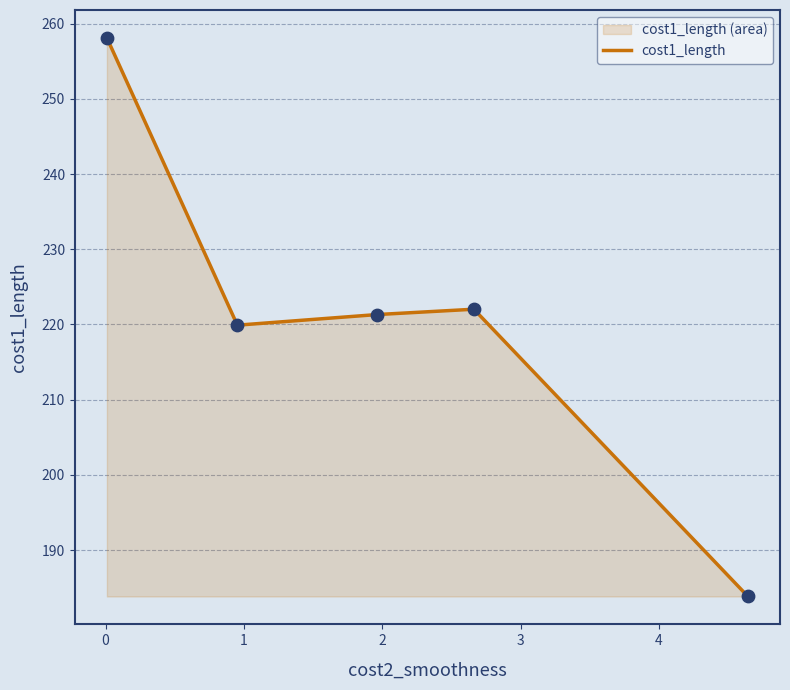

What is the difference between the second highest and minimum values?

38.2